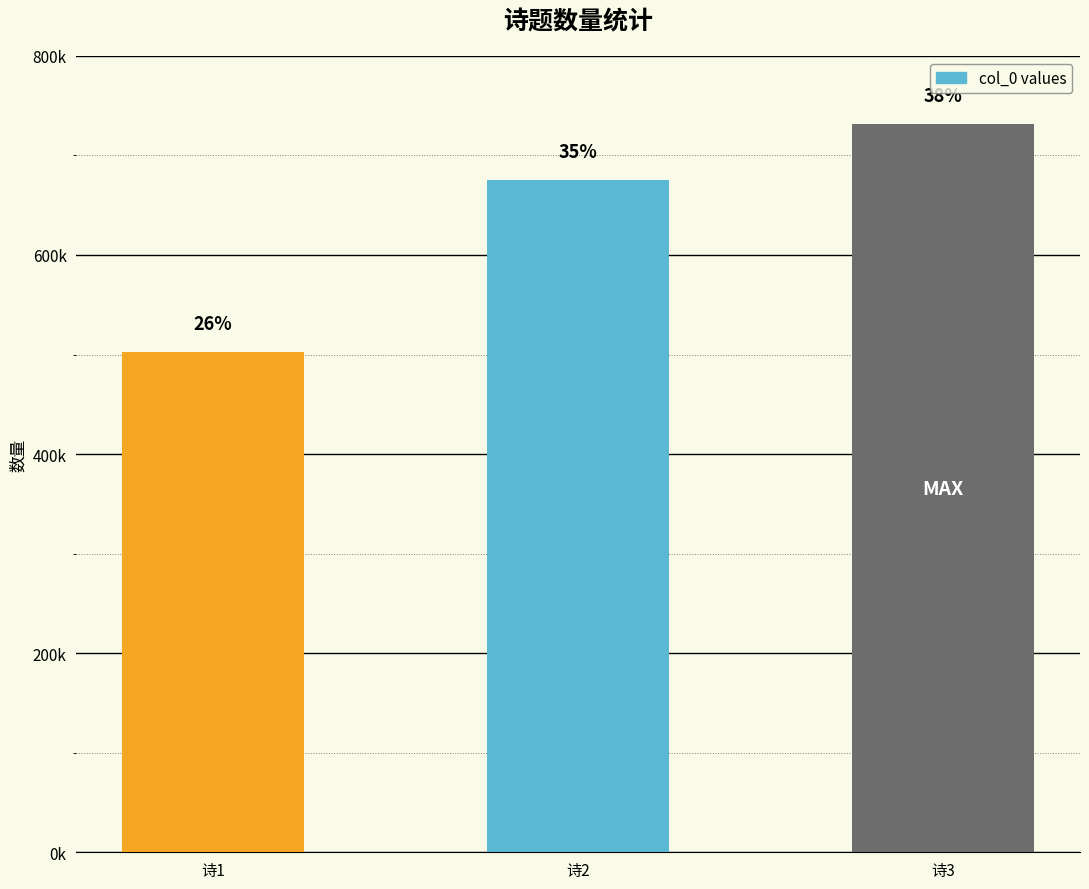

Are the bars horizontal?

No